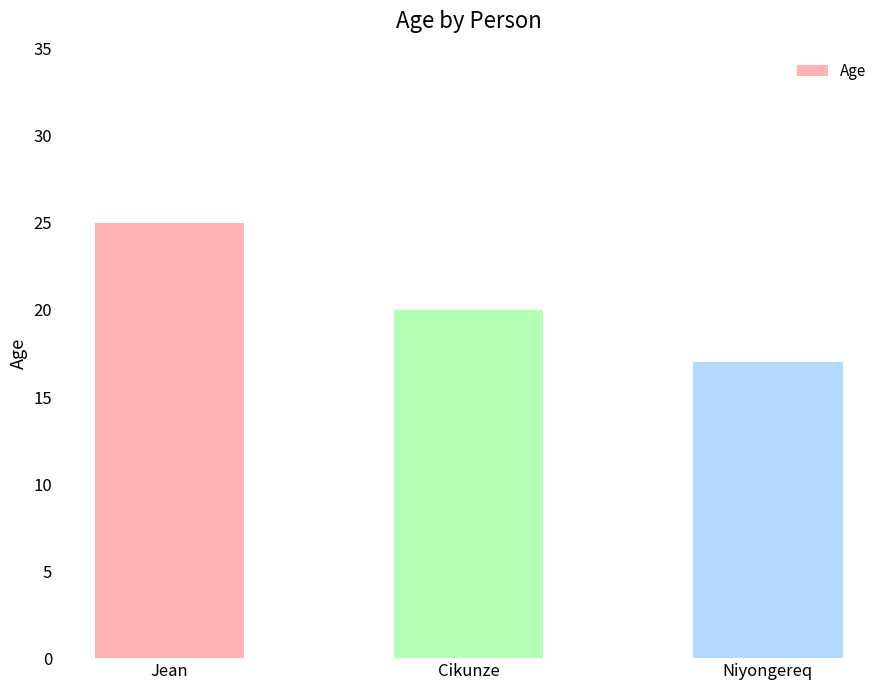

What is the label of the 3rd bar from the right?

Jean